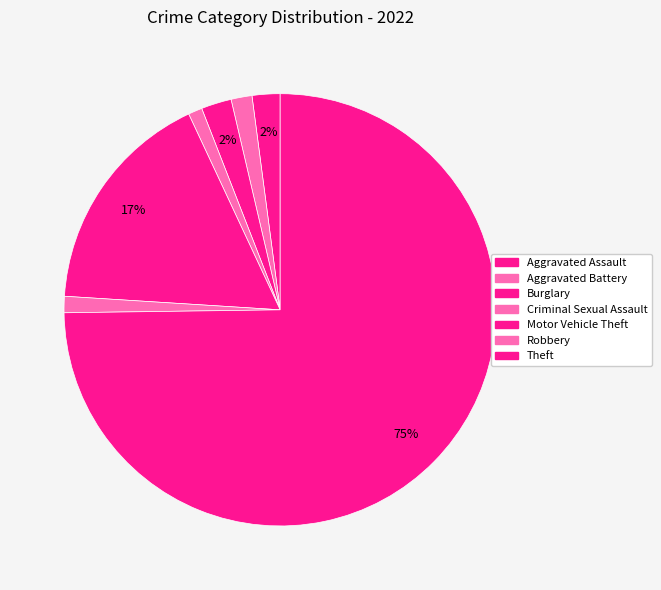

Count the number of slices in the pie.

7